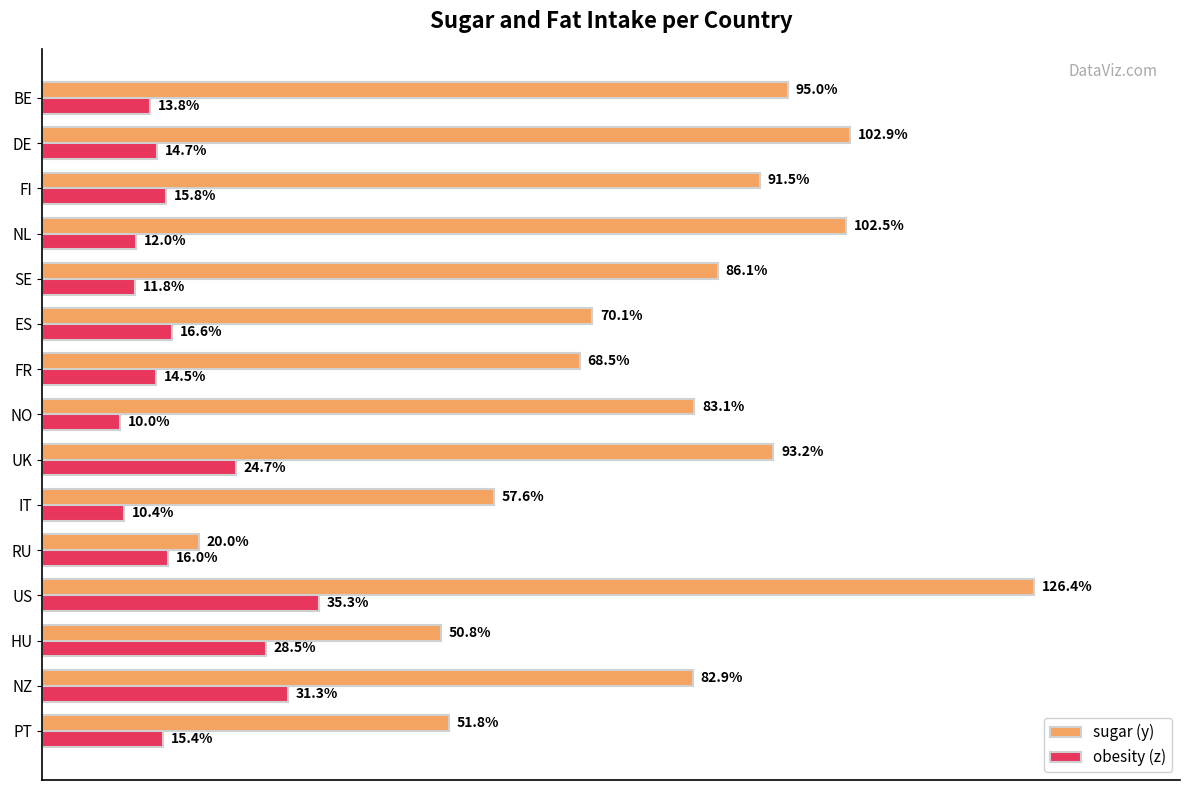

At which label does obesity (z) reach its peak?

US